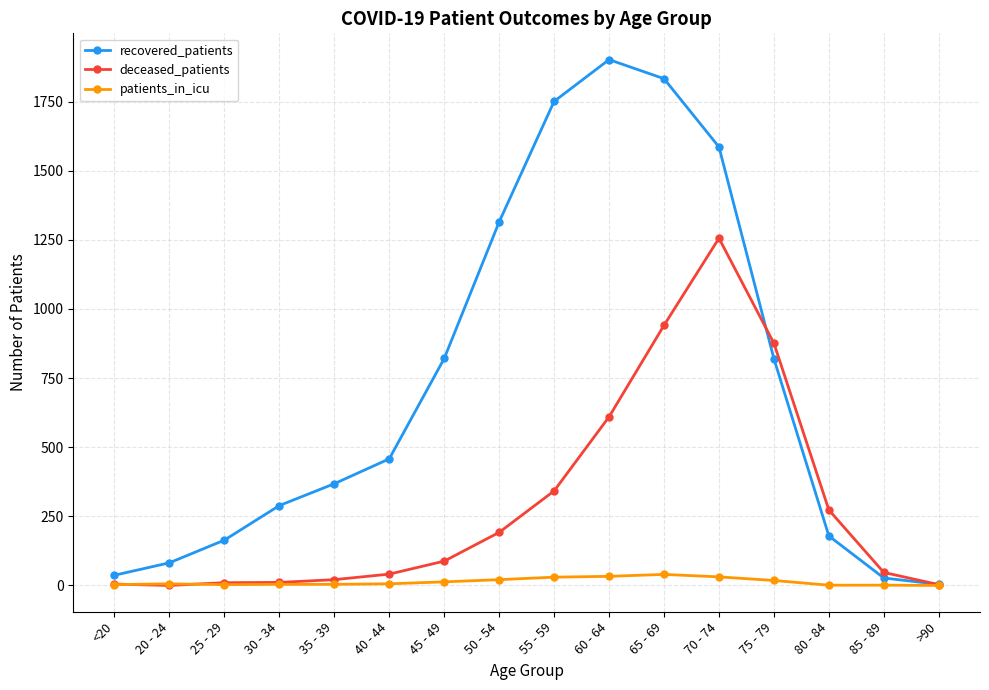

What is the greatest value displayed?

1902